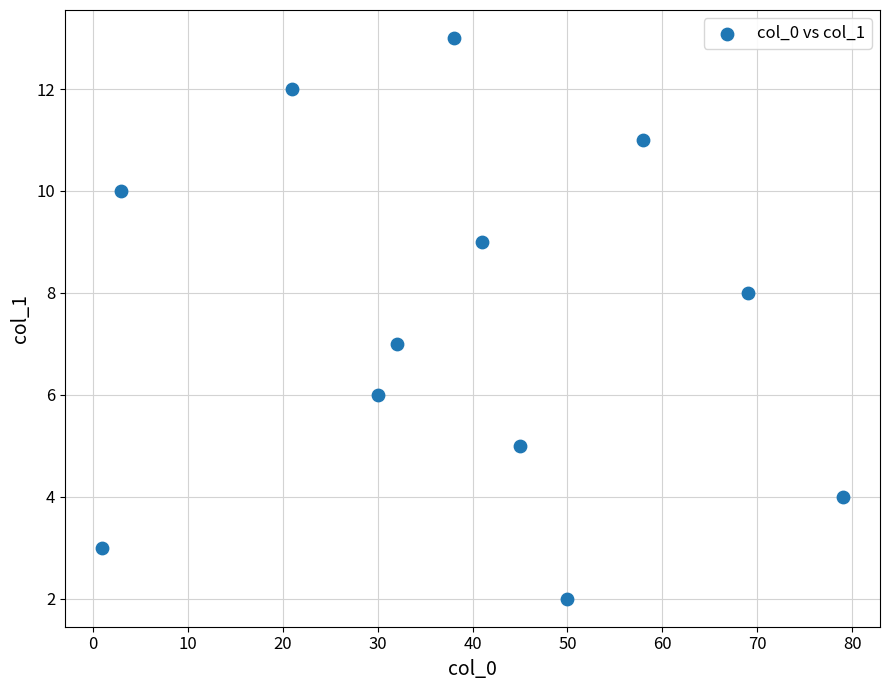

What is the average X value?

39